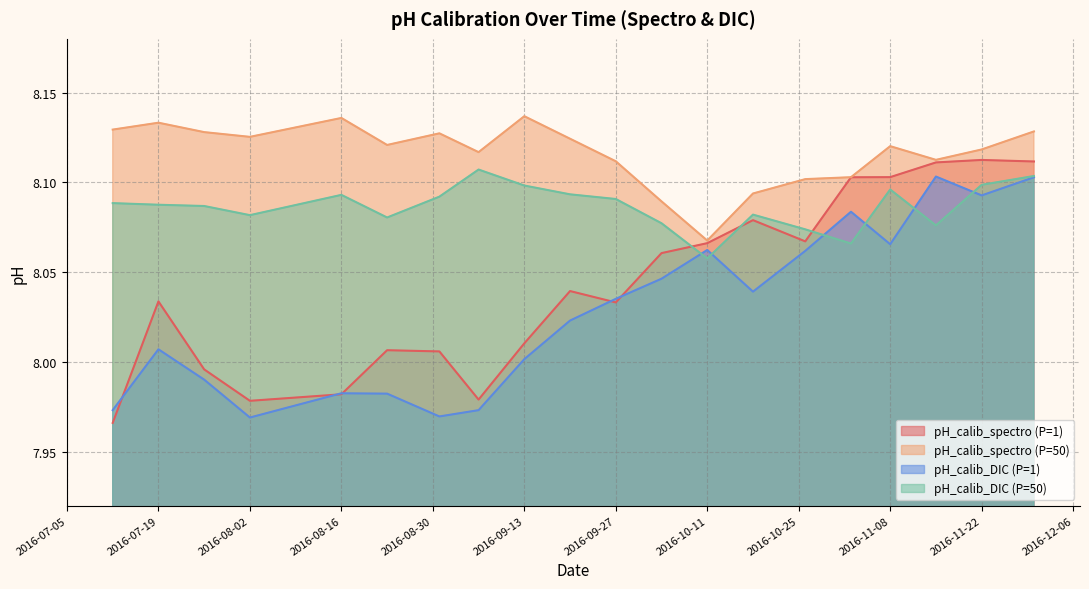

The pH_calib_DIC (P=50) series shows 14.1 at 2016-11-08. True or false?

False